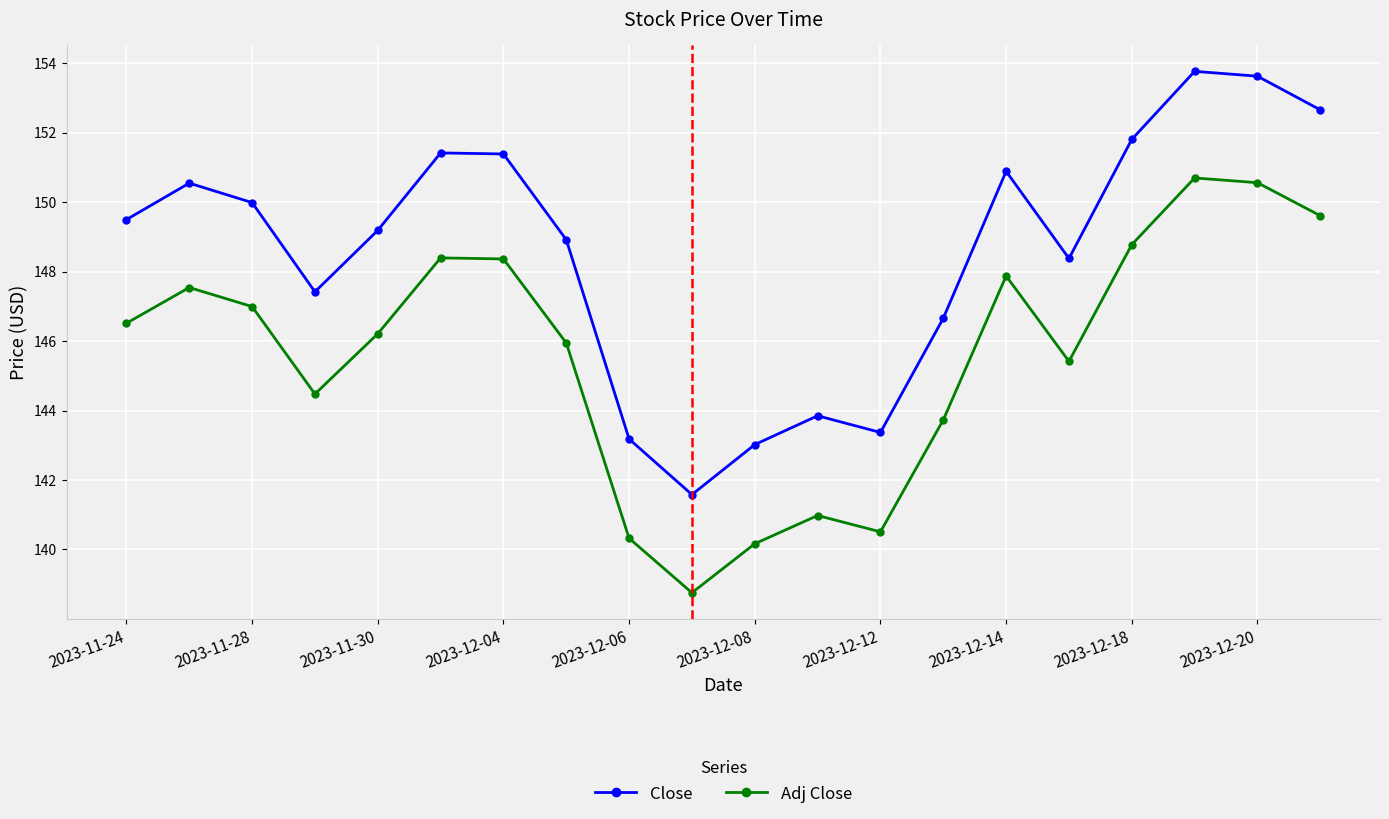

What is the value of the Adj Close point at the 17th from the left?

148.8